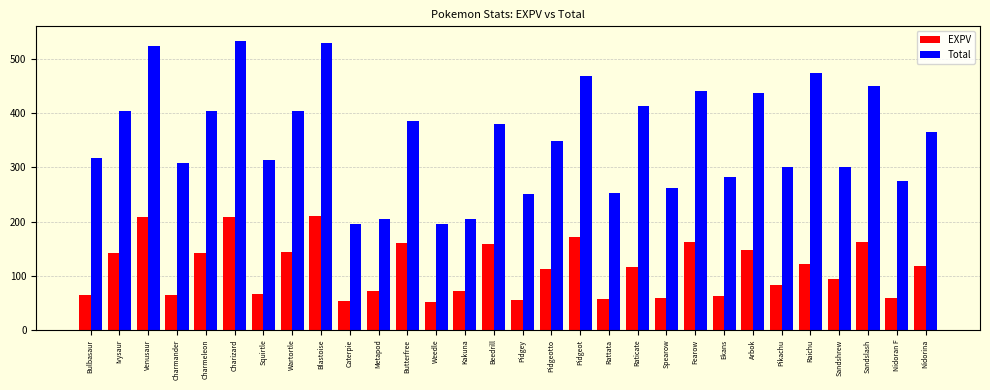

Read the Total value at Arbok.

438